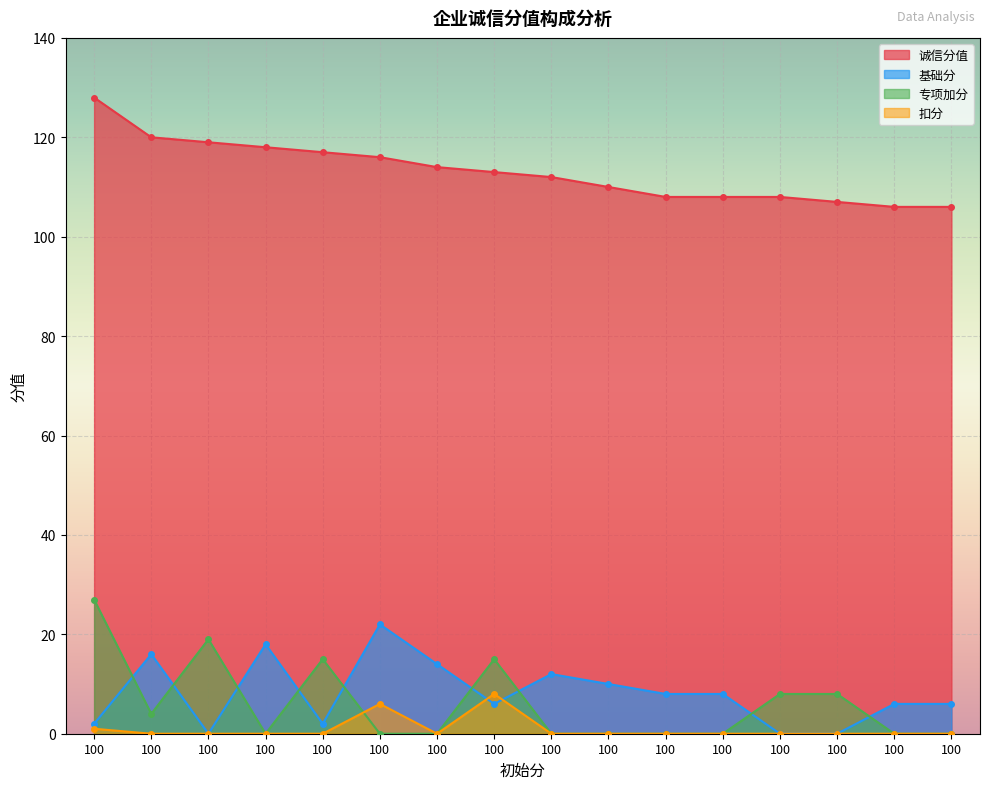

Count the number of categories in the chart.

16